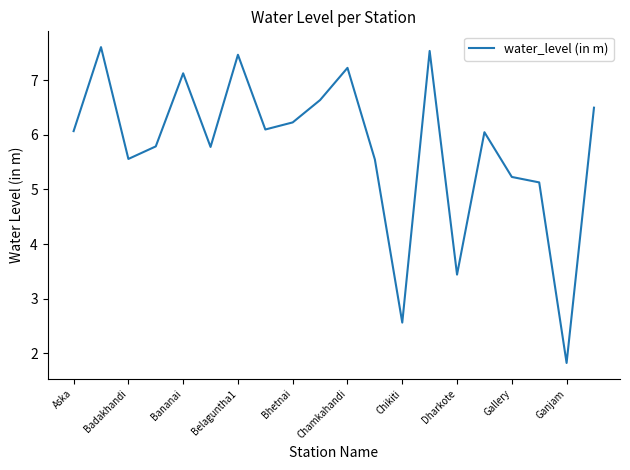

What is the greatest value displayed?

7.6